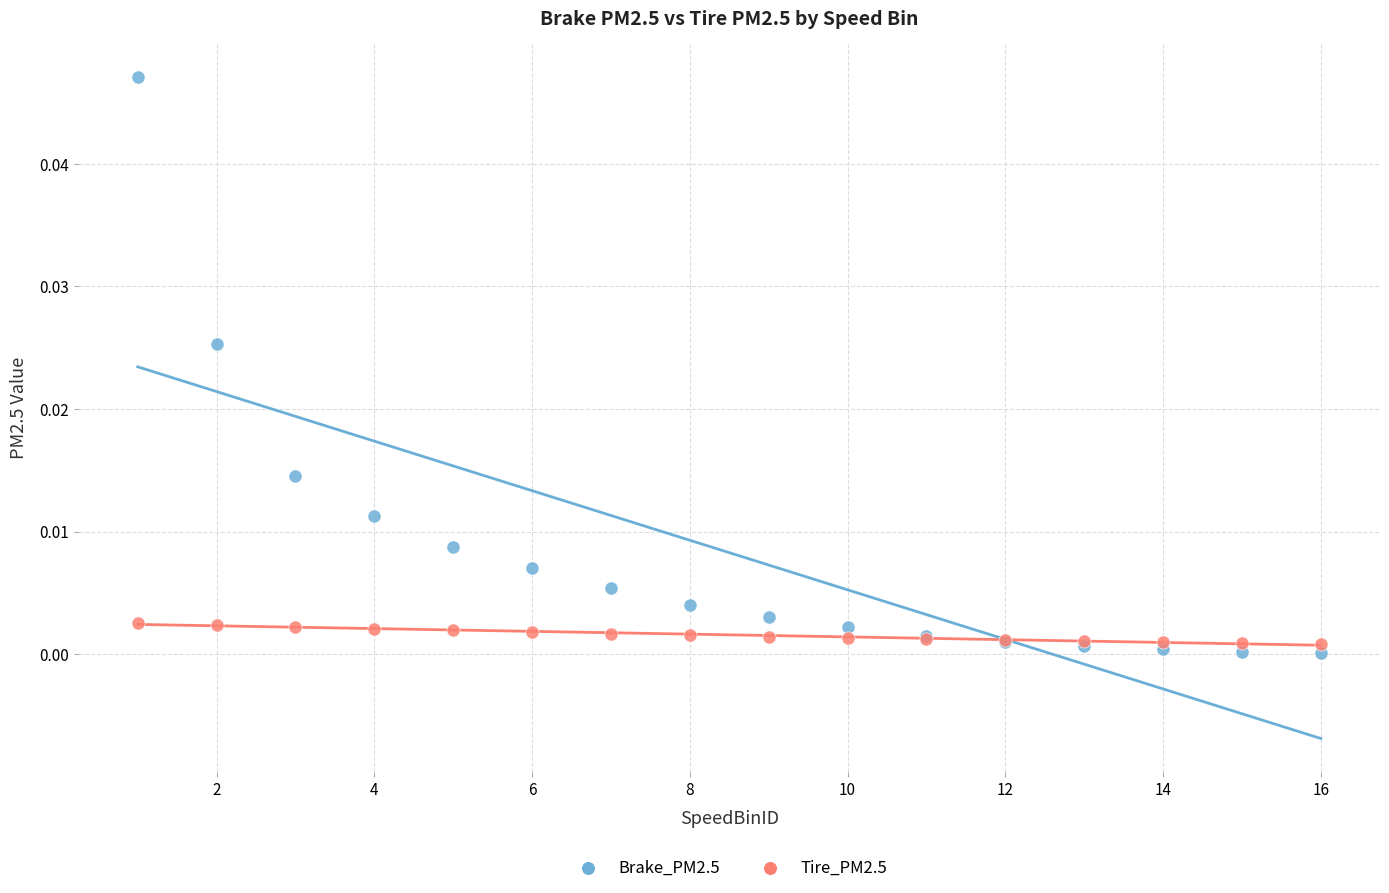

What is the X range (max minus min) for the scatter plot?

15.0